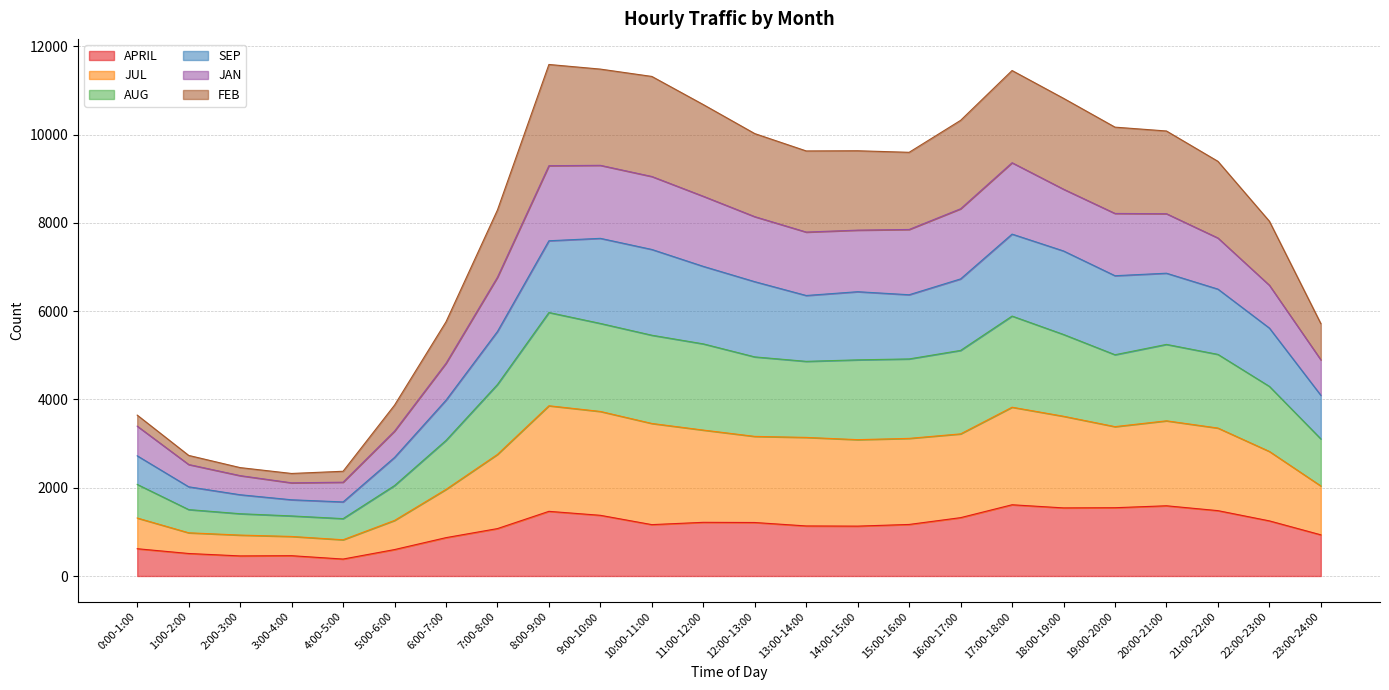

At how many categories does at least one series exceed 8042?

15